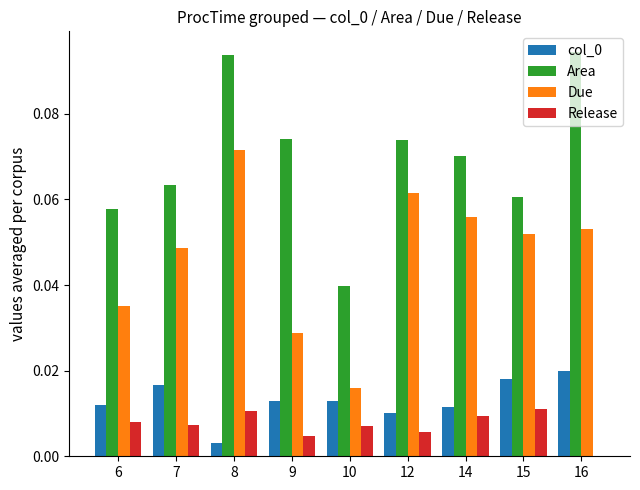

At which category is the sum across all series the highest?

8